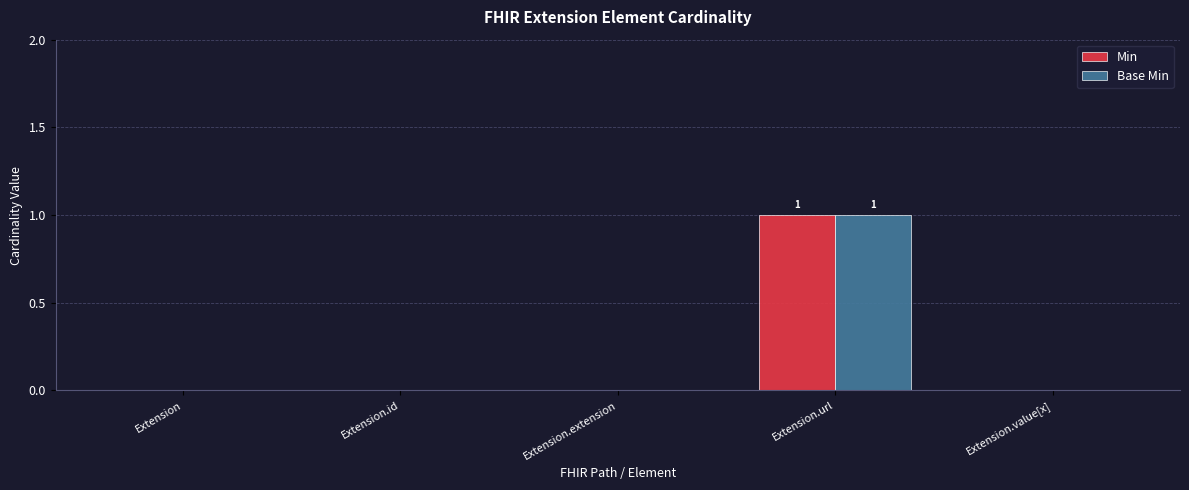

Reading left to right, what are all the values shown in this chart?

Min: Extension=0	Extension.id=0	Extension.extension=0	Extension.url=1	Extension.value[x]=0
Base Min: Extension=0	Extension.id=0	Extension.extension=0	Extension.url=1	Extension.value[x]=0